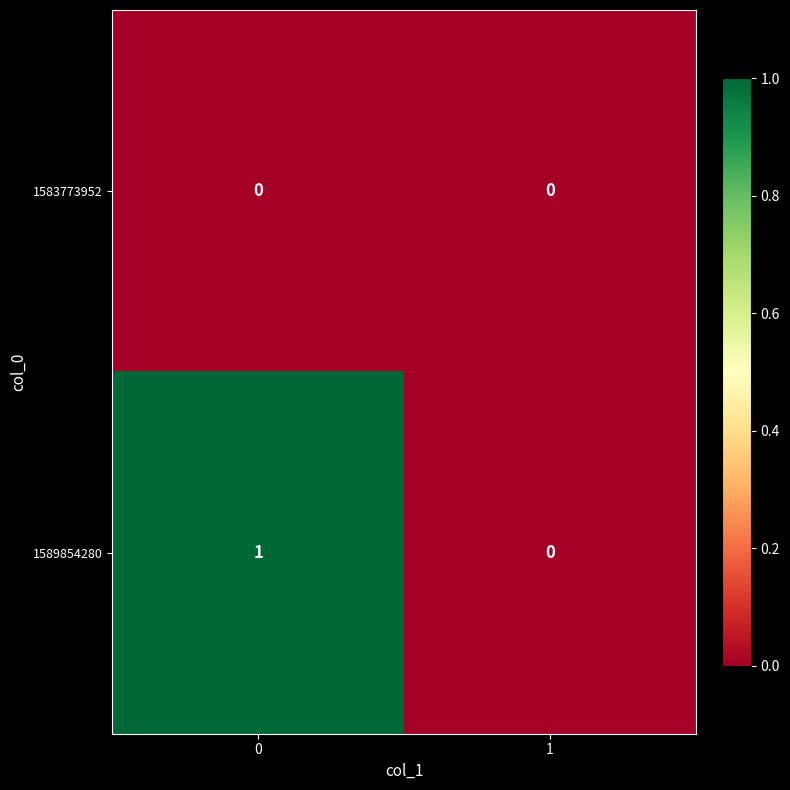

What is the maximum value shown in the chart?

1